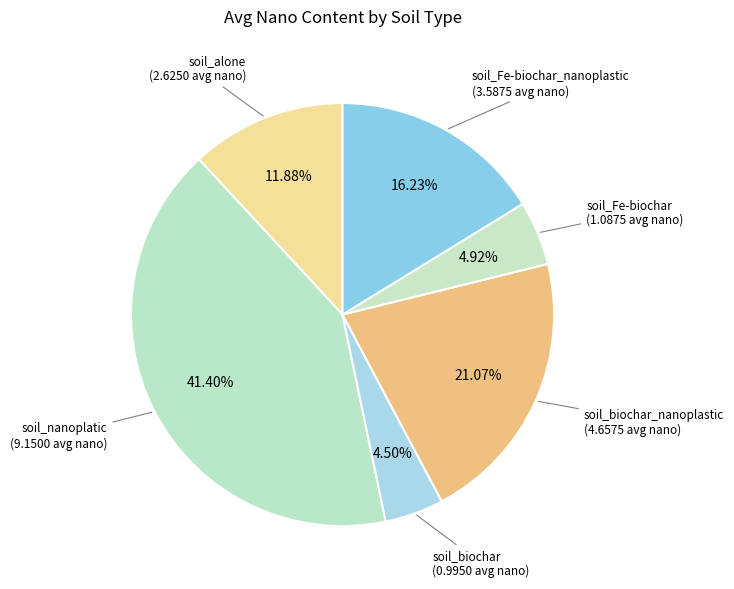

To the nearest percent, what is the average slice percentage?

17%